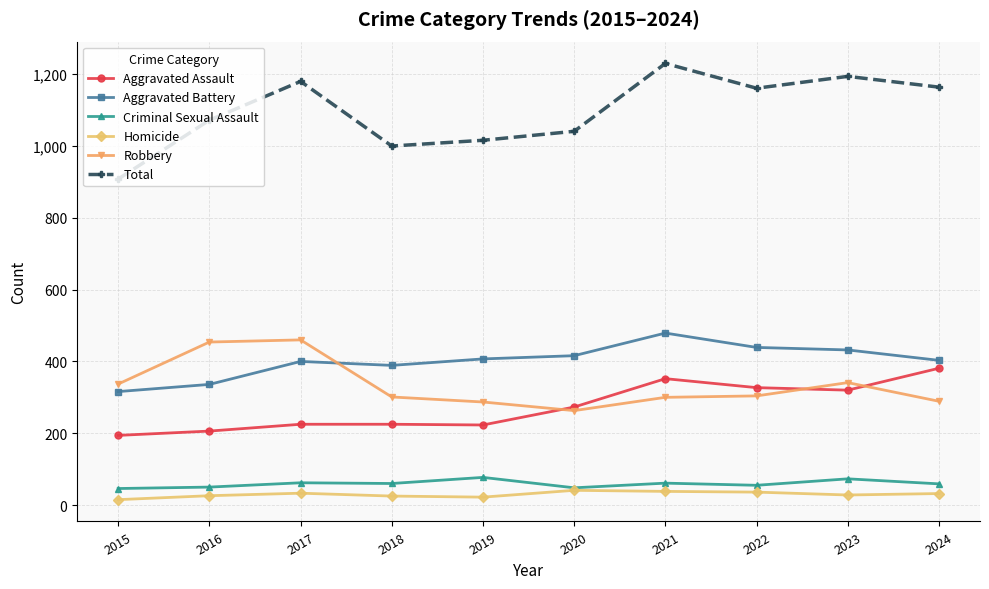

What is the difference between the highest and lowest values at 2020?

1000